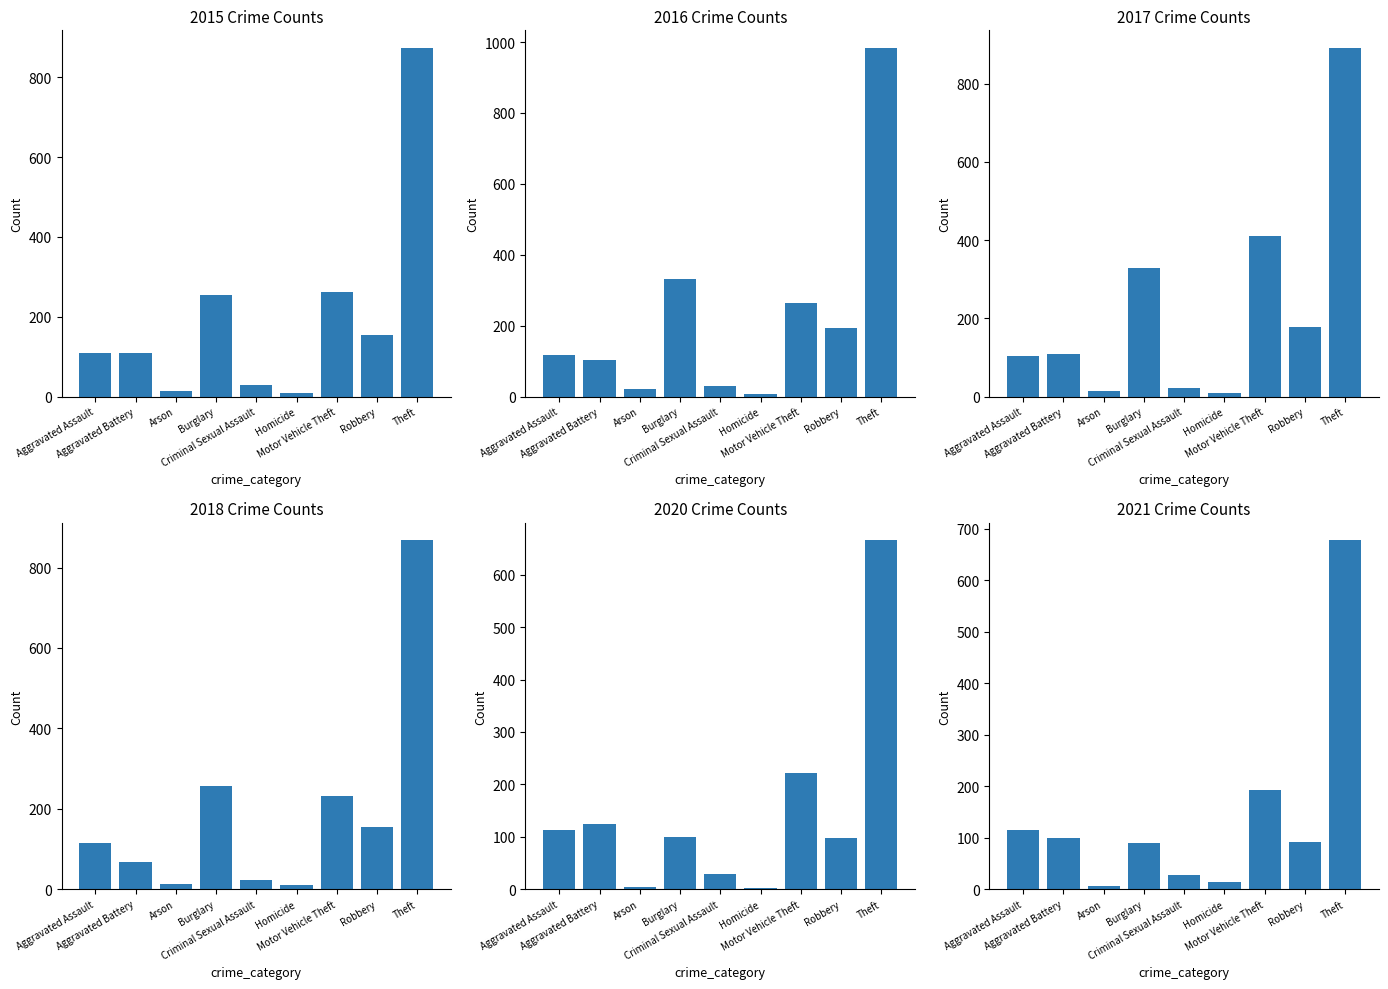

What is the label of the 3rd bar from the right?

Motor Vehicle Theft